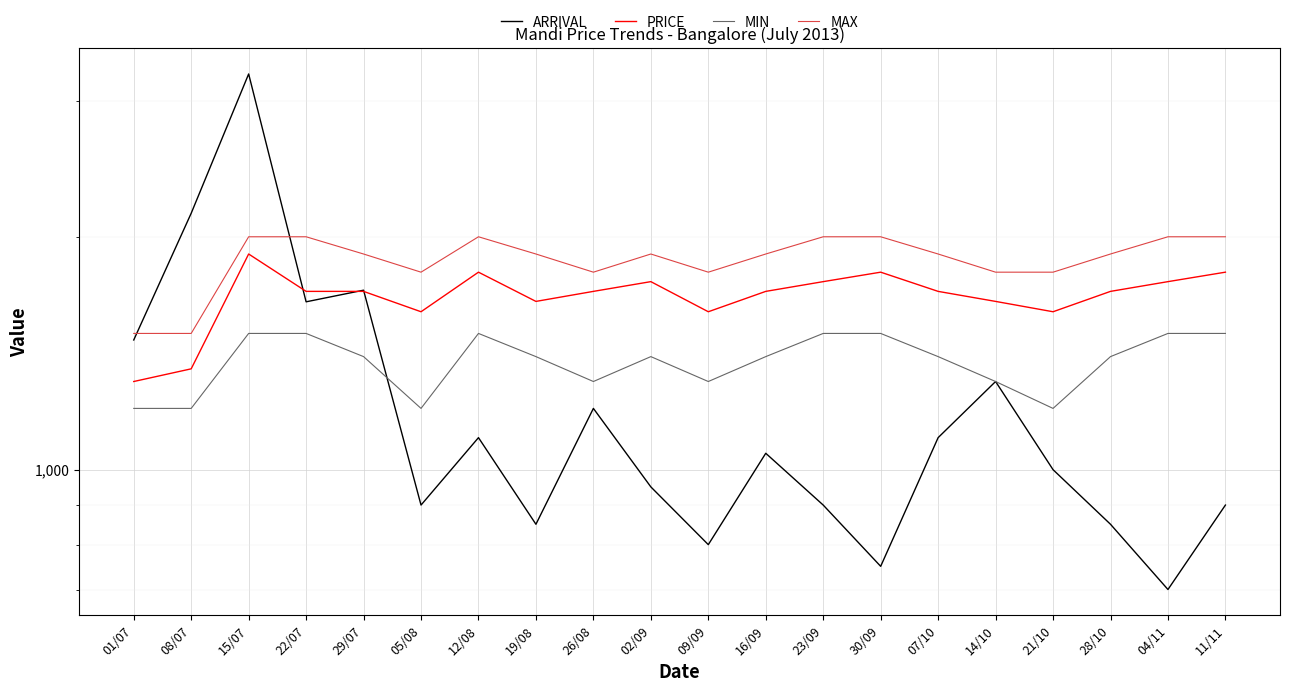

What are all the series names shown in the legend?

ARRIVAL, PRICE, MIN, MAX